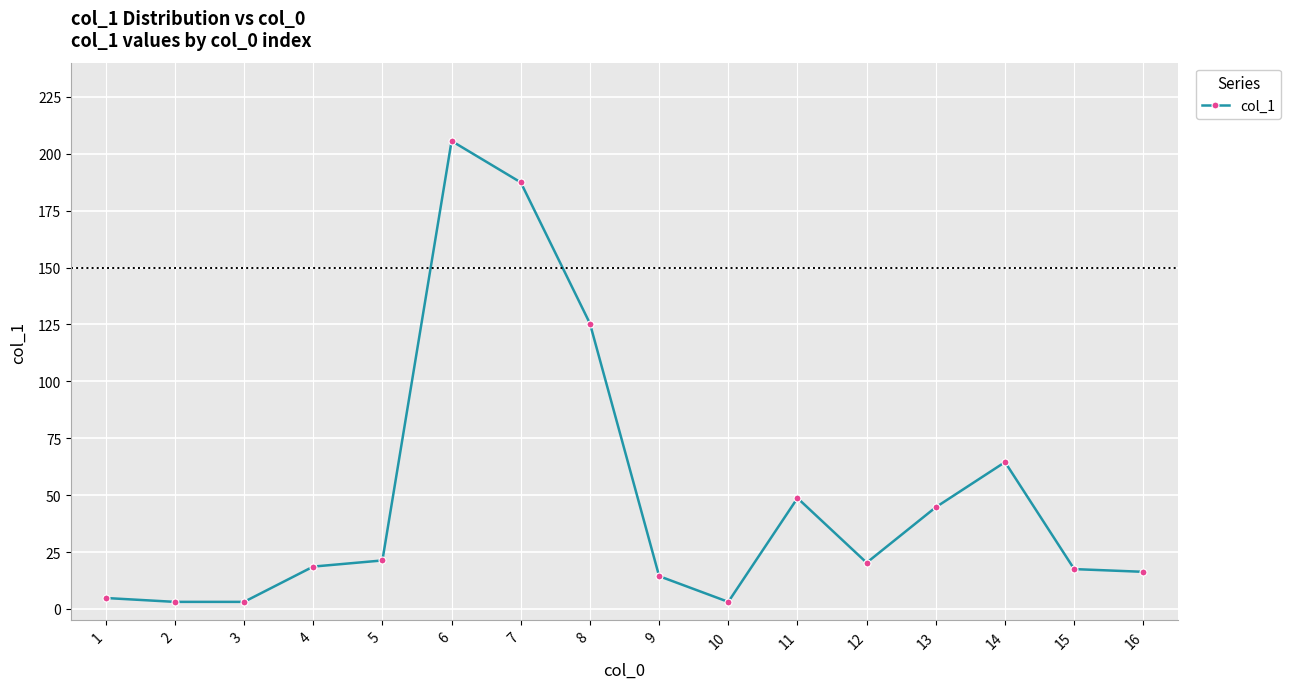

Does the chart display data point markers on the line(s)?

Yes